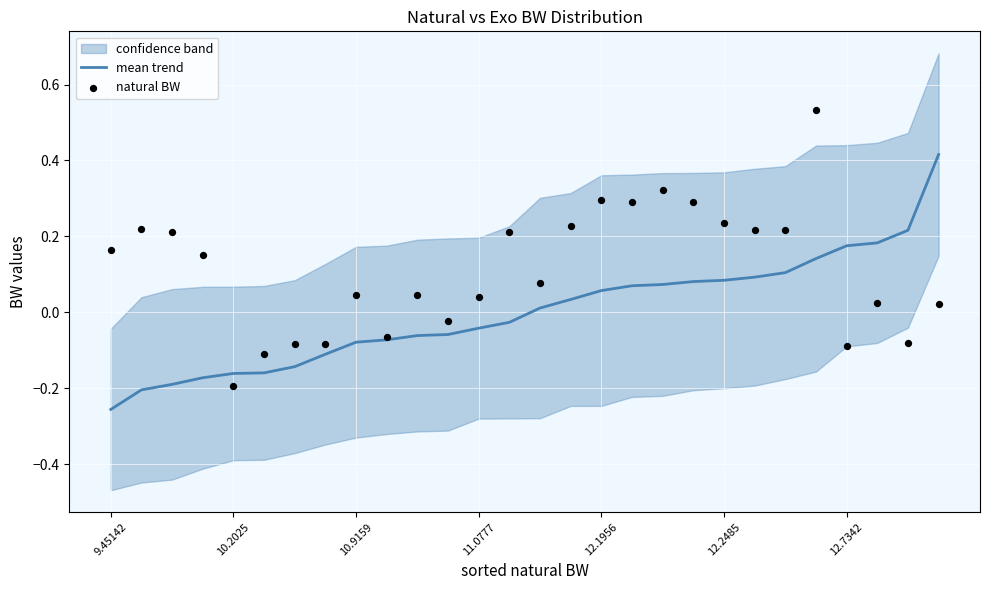

At which category is the sum across all series the highest?

23